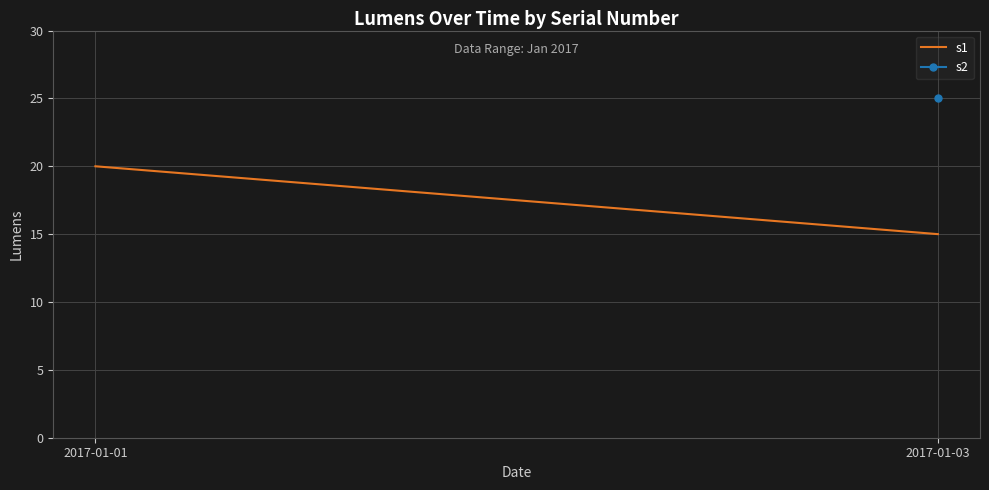

At which category does the chart reach its peak across all series?

2017-01-01